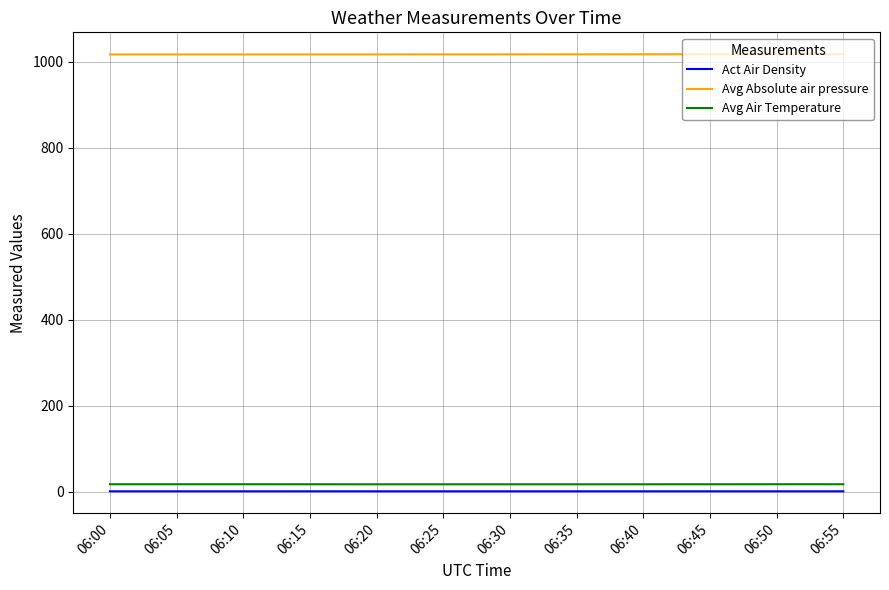

What is the approximate value of Avg Air Temperature at 06:10?

17.7